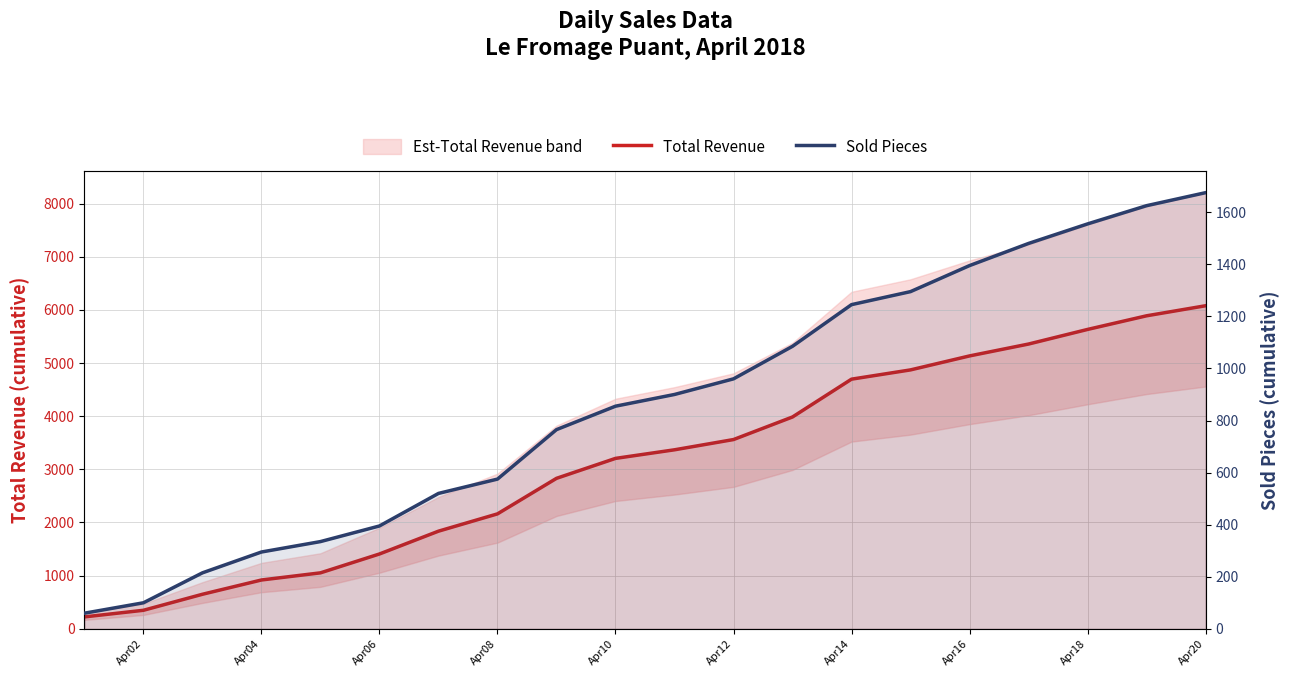

True or false: Sold Pieces and Total Revenue cross at least once.

False